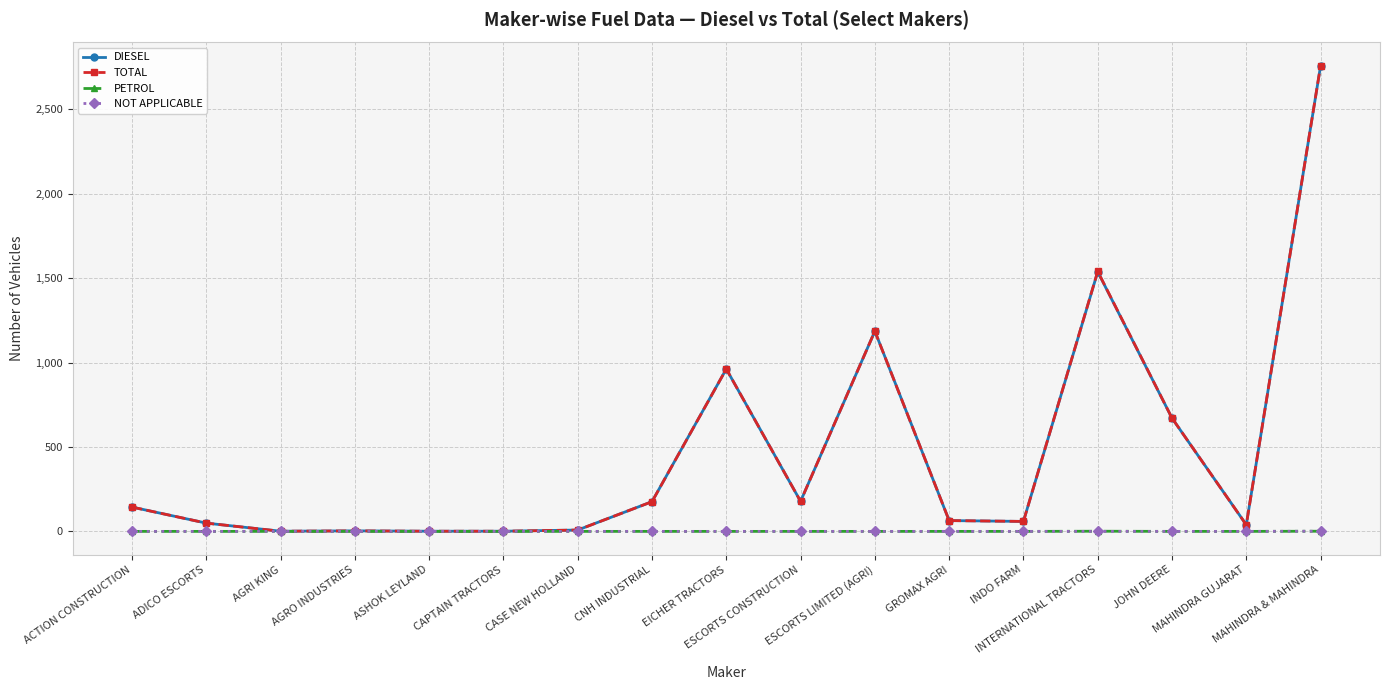

At how many categories does at least one series exceed 337?

5